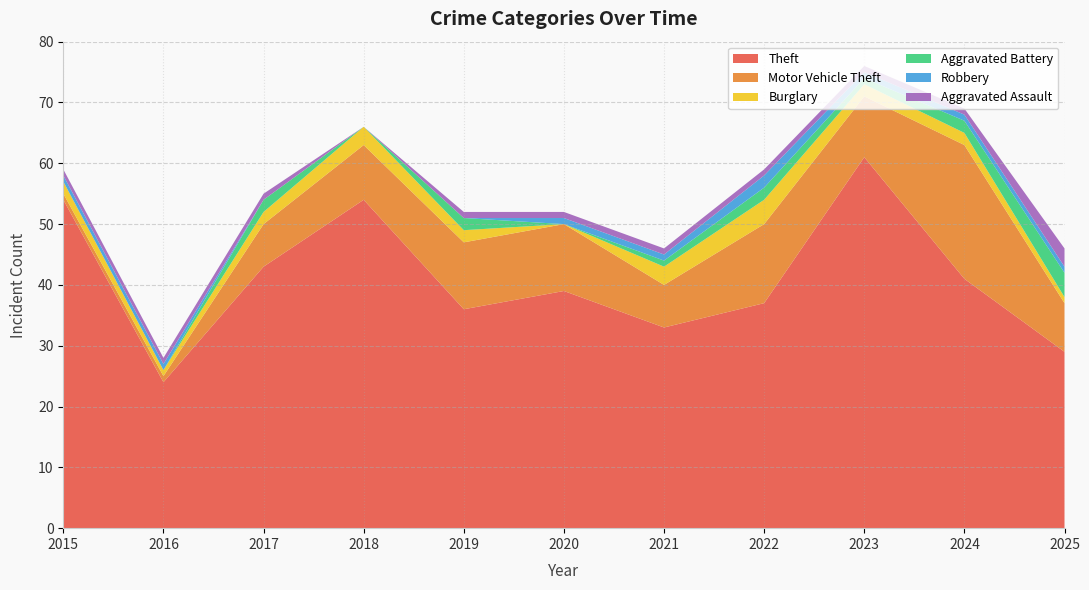

Reading left to right, transcribe all the data shown in this chart.

Theft: 54	24	43	54	36	39	33	37	61	41	29
Motor Vehicle Theft: 1	1	7	9	11	11	7	13	10	22	8
Burglary: 2	1	2	3	2	0	3	4	2	2	1
Aggravated Battery: 0	0	2	0	2	0	1	2	1	2	4
Robbery: 1	1	0	0	0	1	1	2	1	1	1
Aggravated Assault: 1	1	1	0	1	1	1	1	1	1	3